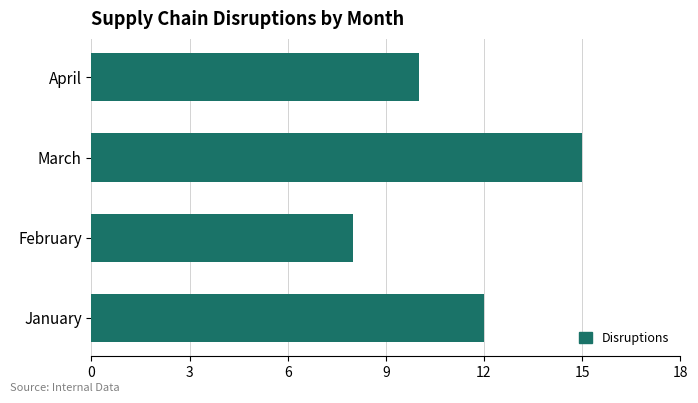

How many values are below 12?

2